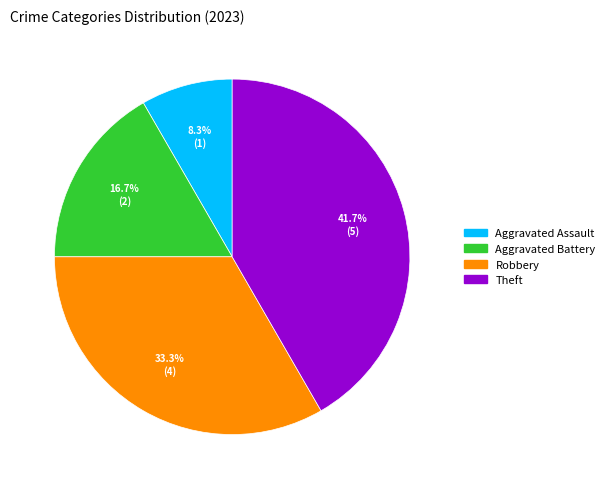

Does any single category account for the majority?

No